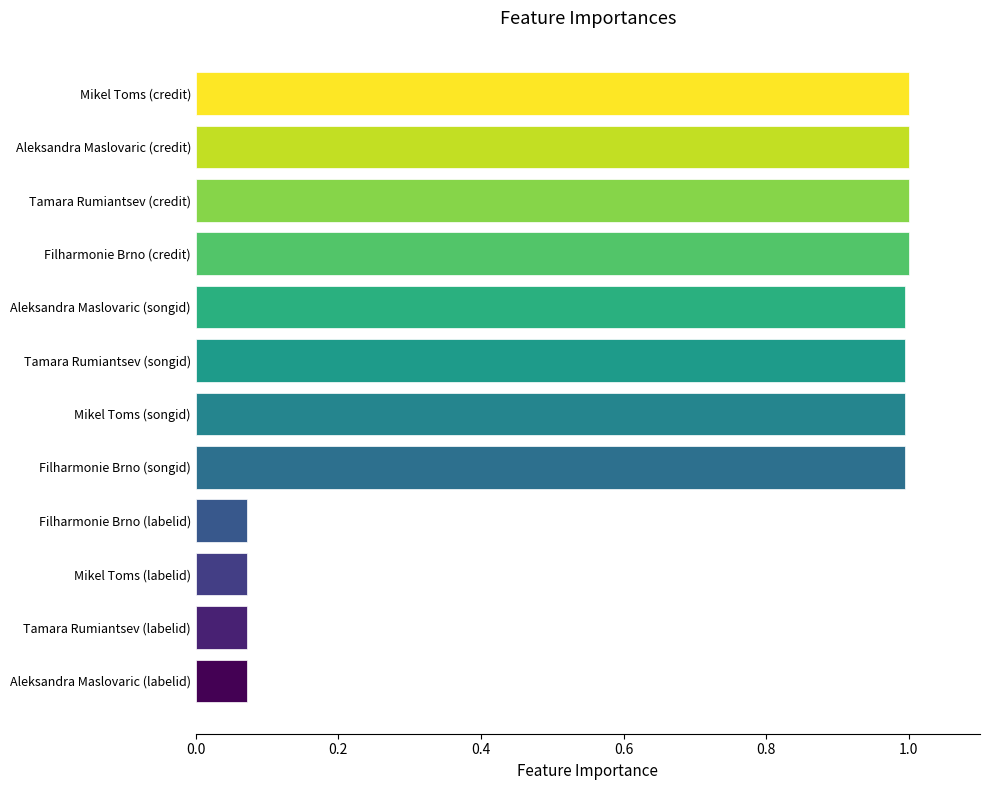

What is the maximum value shown in the chart?

1.0